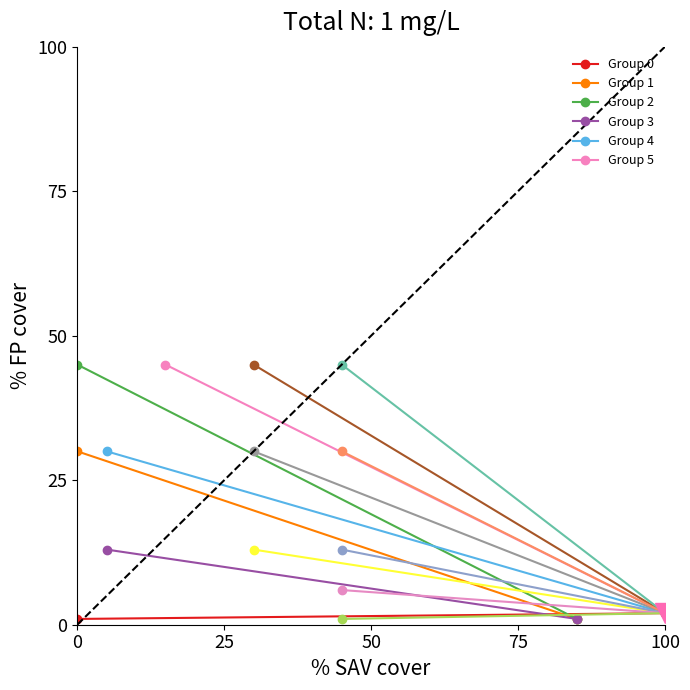

What is the sum of all Group 4 values?

32